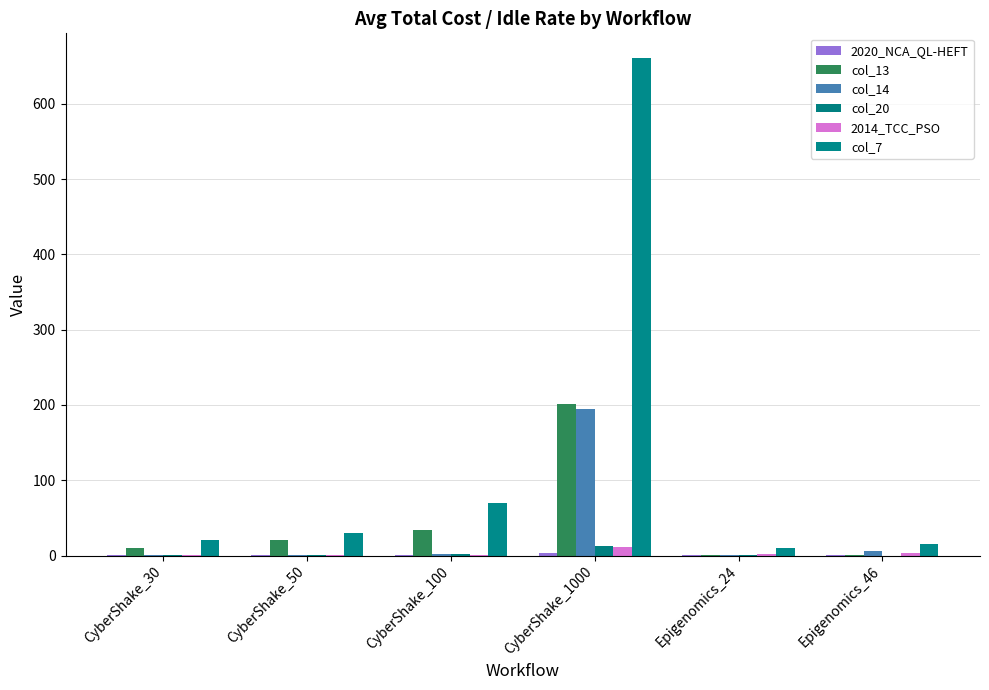

Reading left to right, list all the values displayed in this chart.

2020_NCA_QL-HEFT: CyberShake_30=0.2	CyberShake_50=0.3	CyberShake_100=0.6	CyberShake_1000=3.7	Epigenomics_24=0.6	Epigenomics_46=1.3
col_13: CyberShake_30=9.6	CyberShake_50=20.5	CyberShake_100=33.8	CyberShake_1000=200.8	Epigenomics_24=0.6	Epigenomics_46=1.0
col_14: CyberShake_30=1.1	CyberShake_50=0.7	CyberShake_100=2.3	CyberShake_1000=195.2	Epigenomics_24=0.4	Epigenomics_46=5.7
col_20: CyberShake_30=0.7	CyberShake_50=1.2	CyberShake_100=2.2	CyberShake_1000=12.3	Epigenomics_24=0.6	Epigenomics_46=0.0
2014_TCC_PSO: CyberShake_30=0.4	CyberShake_50=0.6	CyberShake_100=1.2	CyberShake_1000=11.6	Epigenomics_24=1.6	Epigenomics_46=3.5
col_7: CyberShake_30=20.7	CyberShake_50=30.2	CyberShake_100=69.2	CyberShake_1000=660.5	Epigenomics_24=9.9	Epigenomics_46=14.8